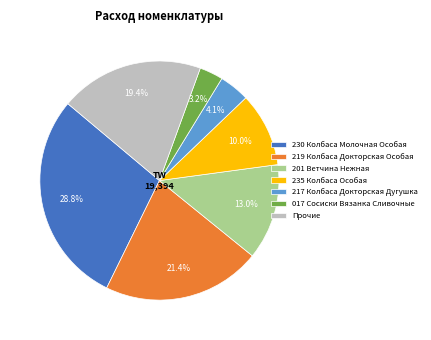

Count the number of slices in the pie.

7